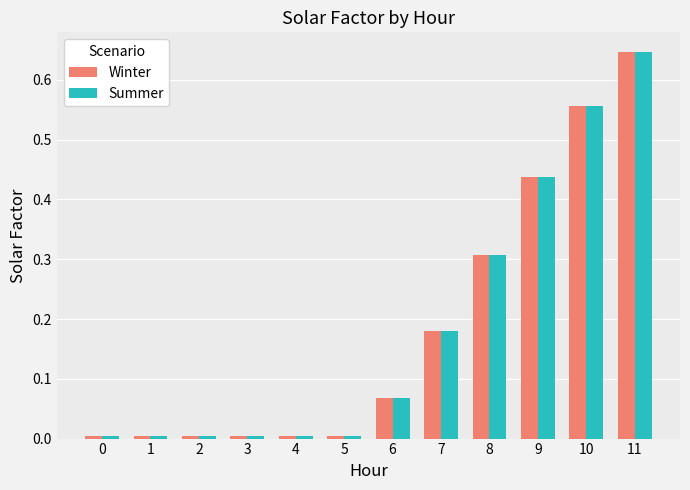

The value of Winter at 7 is 0.3. True or false?

False